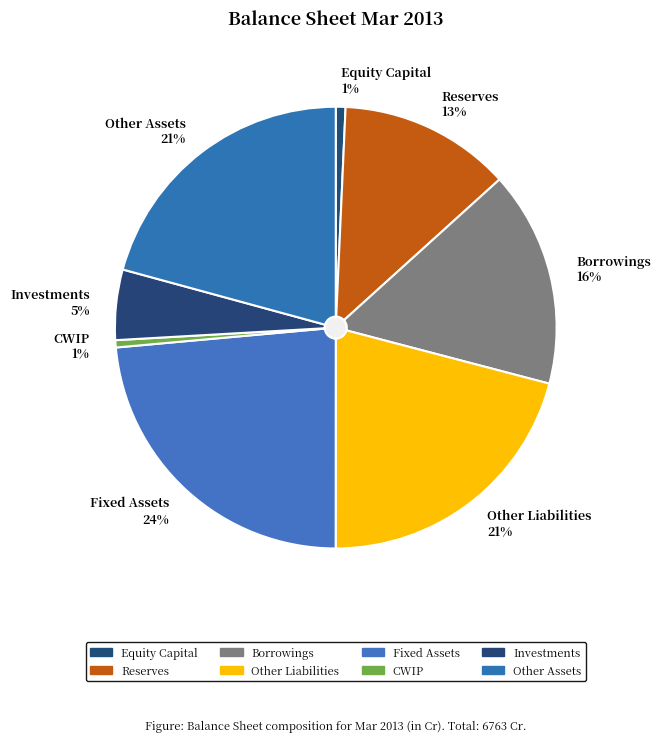

Which slice is the smallest?

CWIP